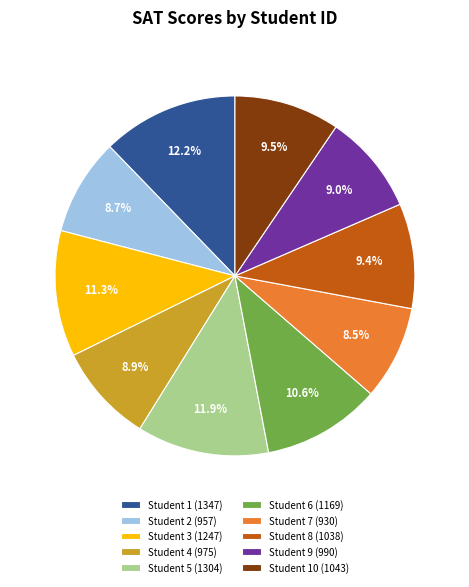

What is the ratio of the value at Student 9 (990) to the value at Student 7 (930)?

1.1